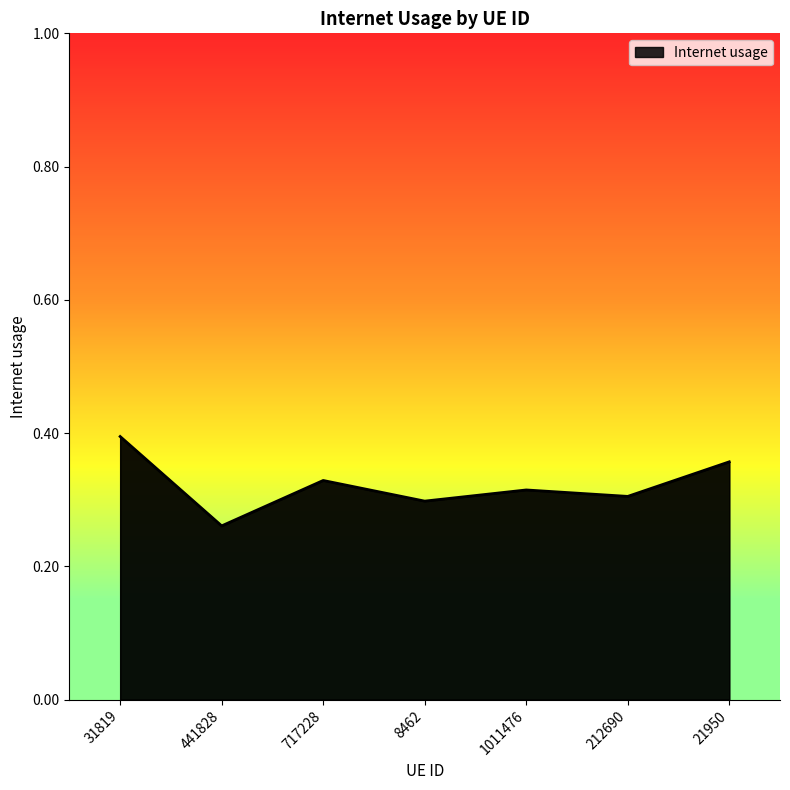

Which category has the lowest value across all series?

441828